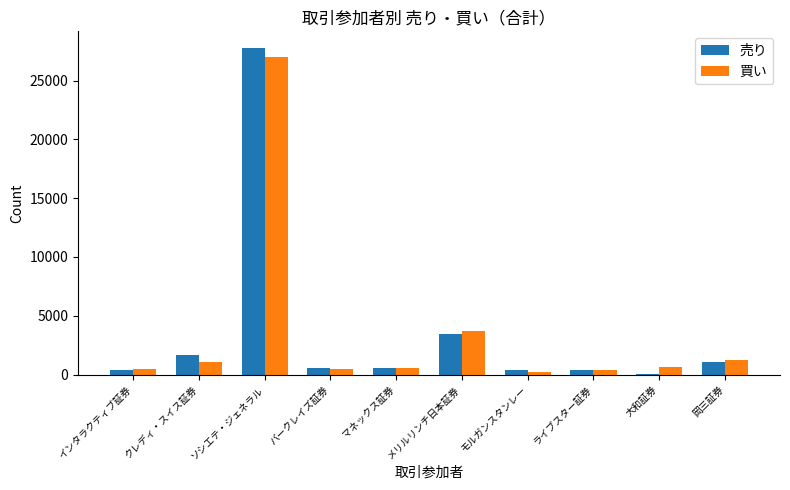

Is it true that 買い equals 44825.8 at ソシエテ・ジェネラル?

False